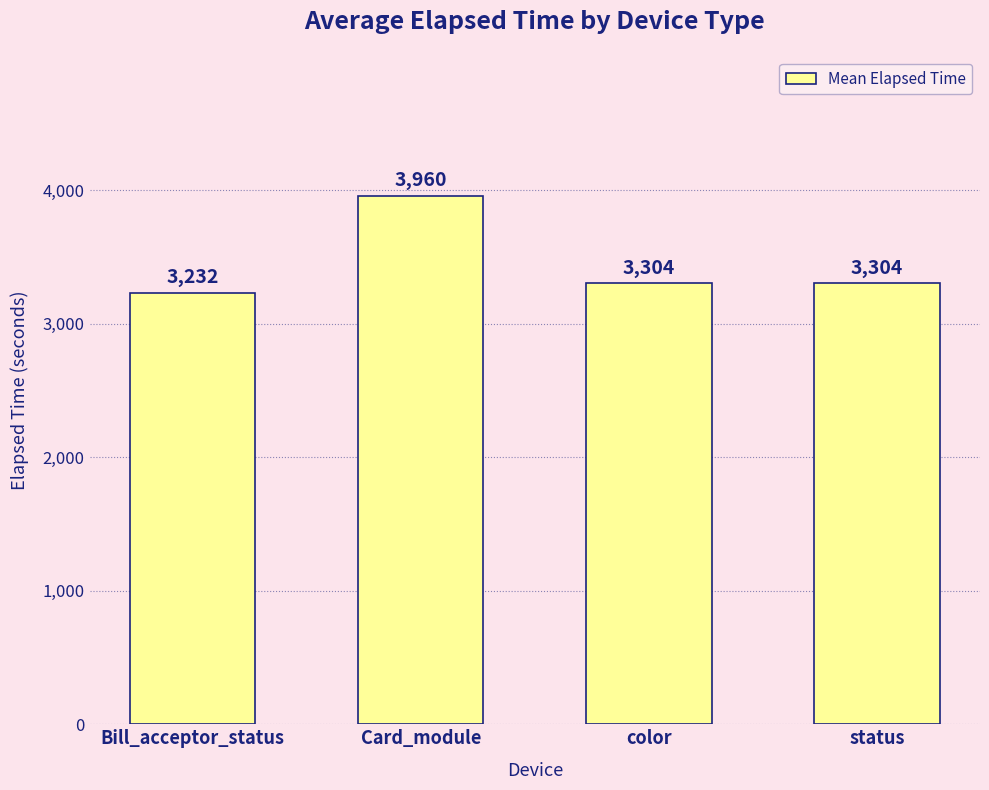

What value does the data have at Bill_acceptor_status, to the nearest 50?

3250